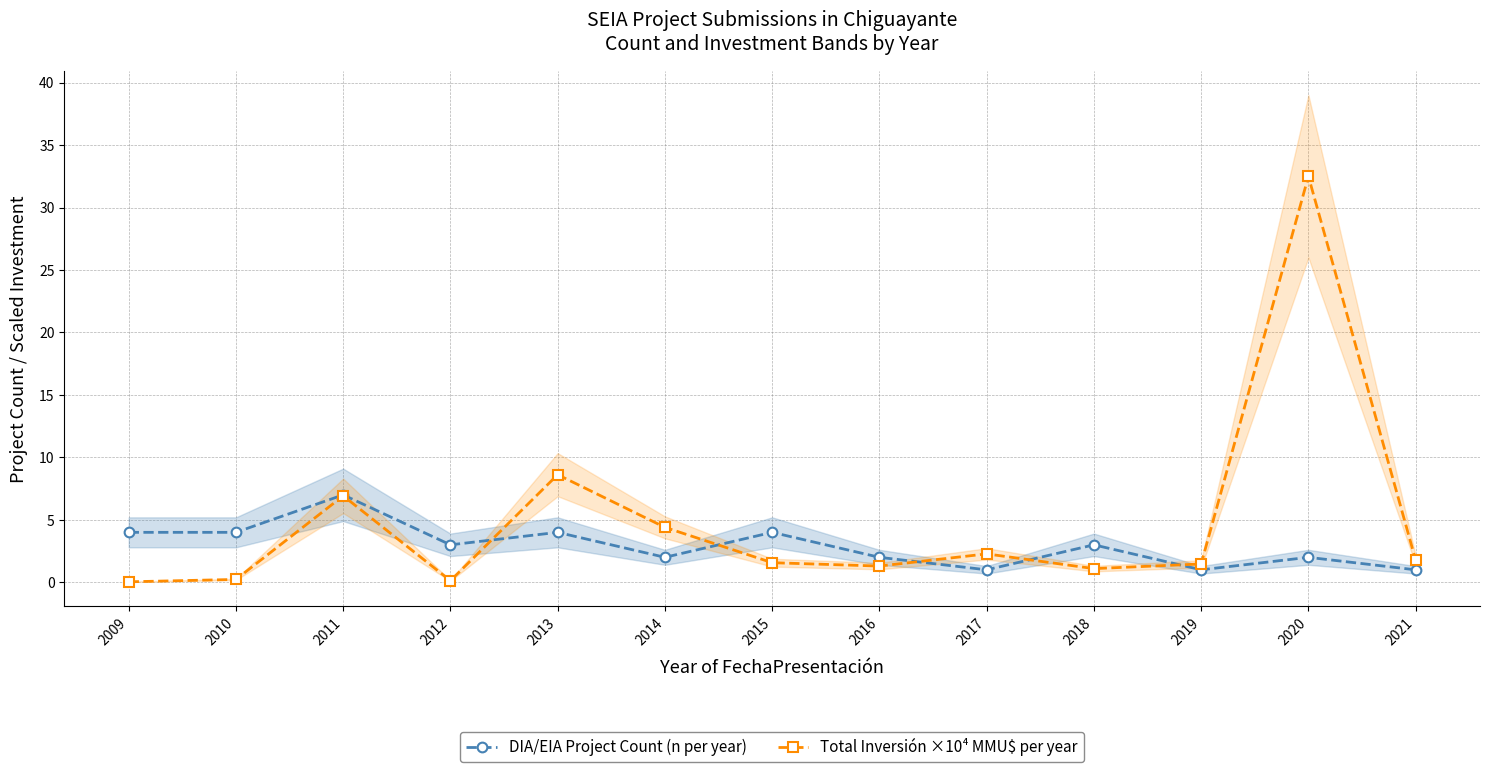

Rank the series by their maximum value, from highest to lowest.

Total Inversión ×10⁴ MMU$ per year, DIA/EIA Project Count (n per year)